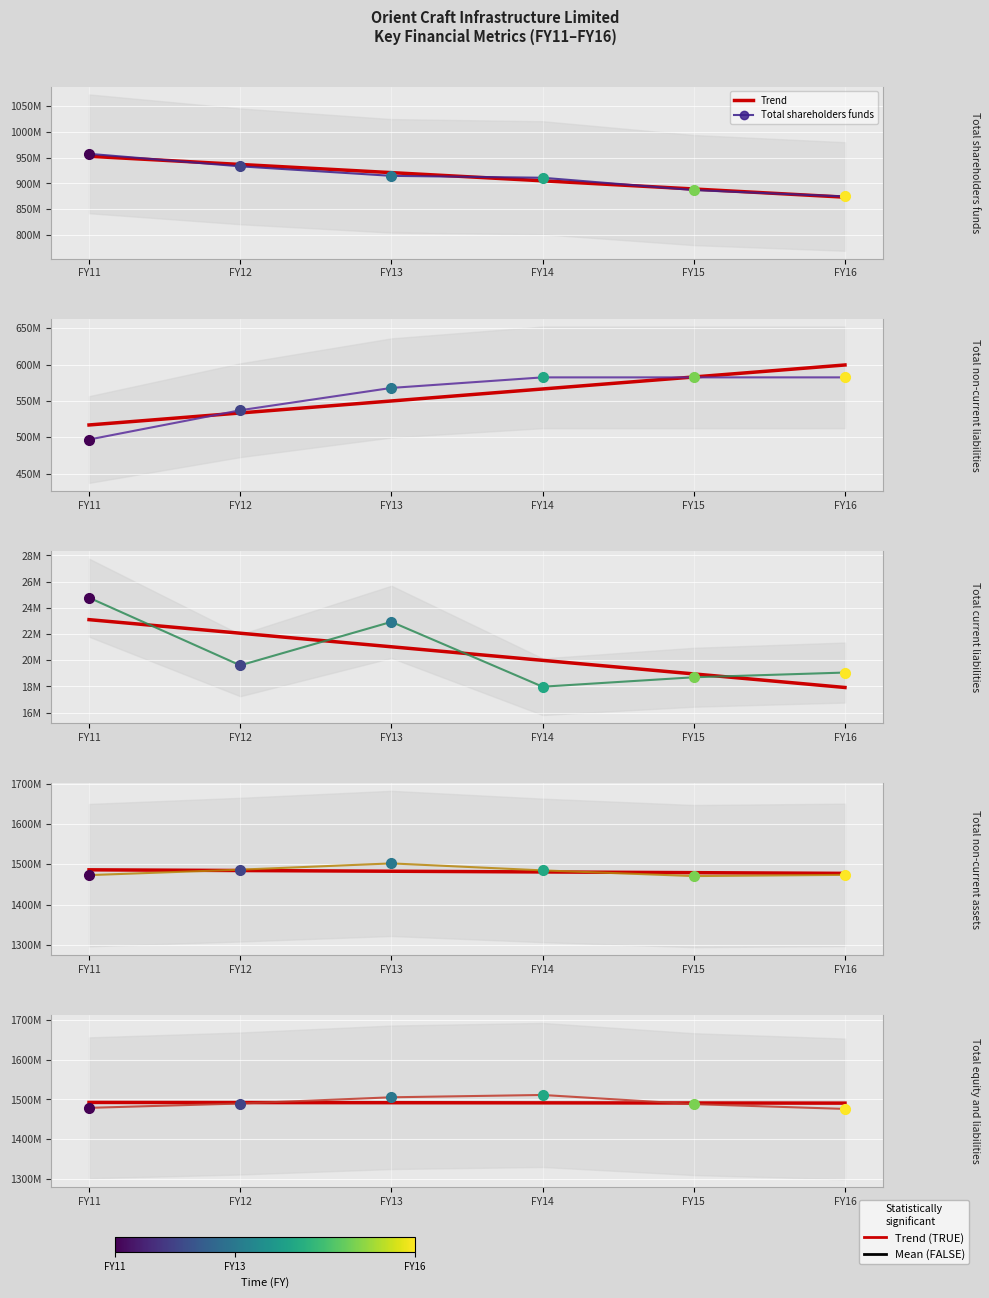

What is the value of the Total equity and liabilities point at the 5th from the left?

1488178900.0